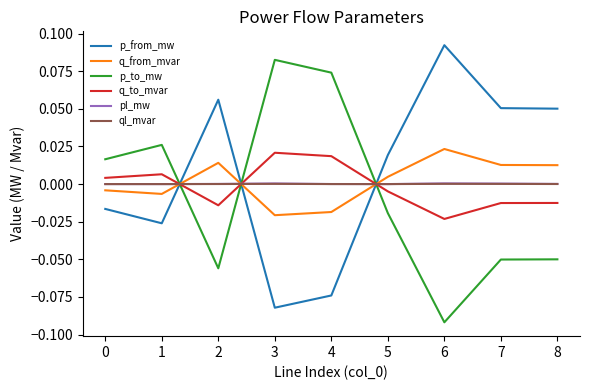

The p_to_mw series shows -0.0 at 7. True or false?

False